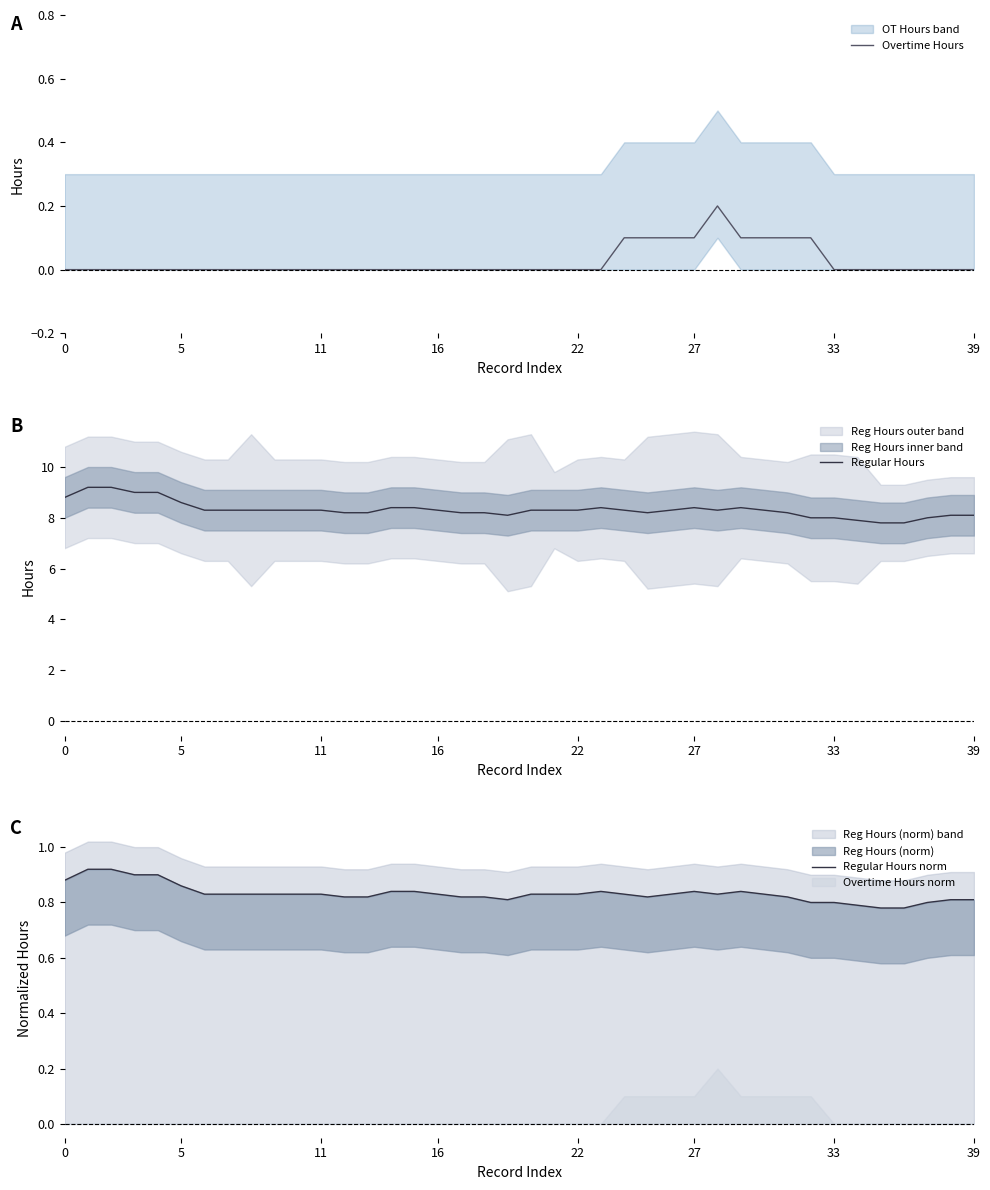

In Overtime Hours, how many points are higher than both neighbors (excluding endpoints)?

1